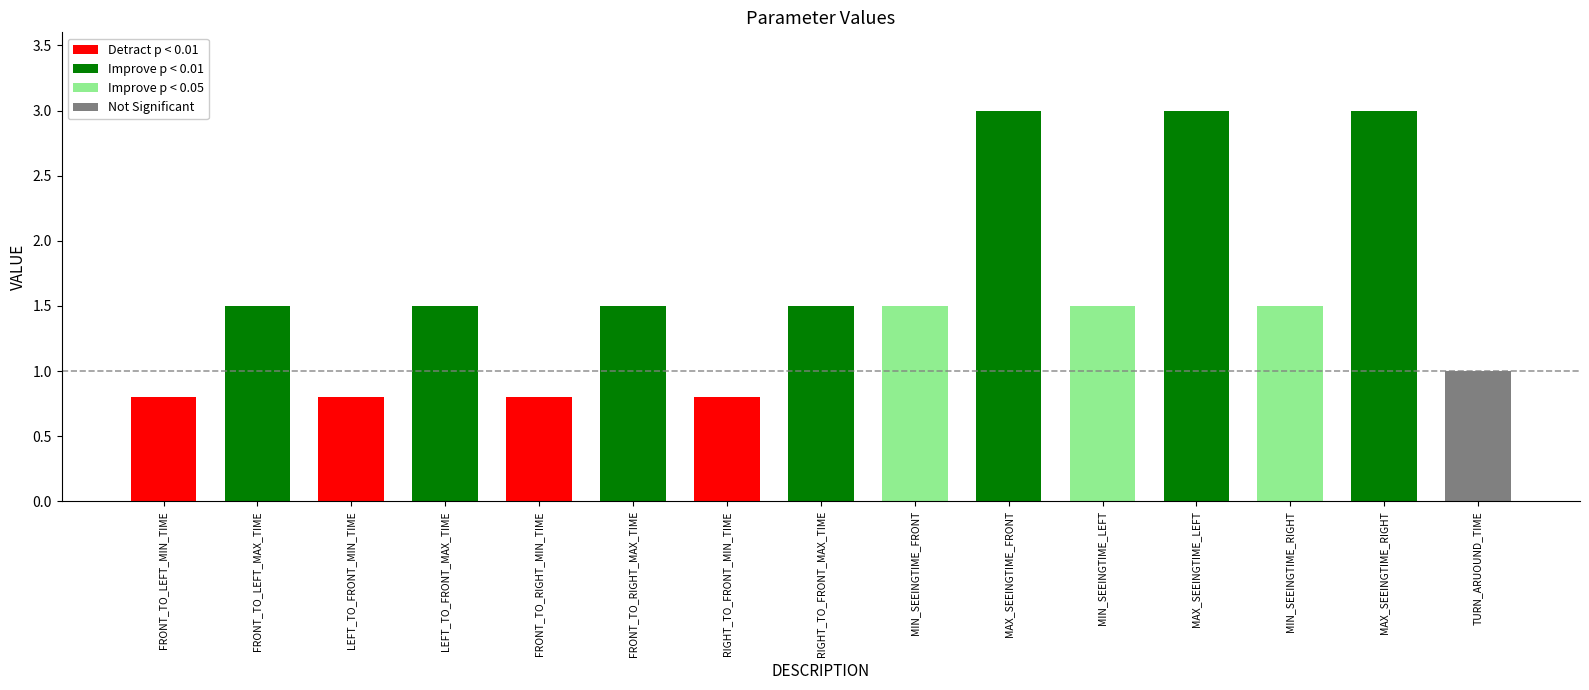

Are the bars grouped side by side (vs. stacked)?

No